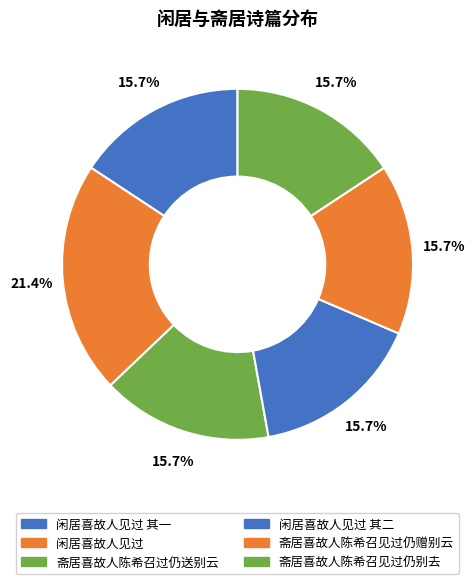

Is 斋居喜故人陈希召见过仍别去 the majority of the pie?

No